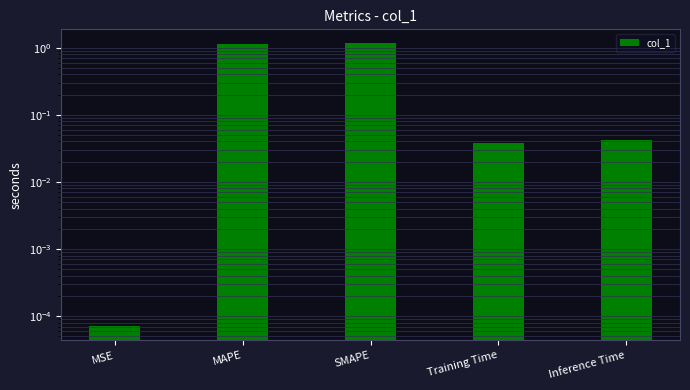

How many bars are there in total?

5